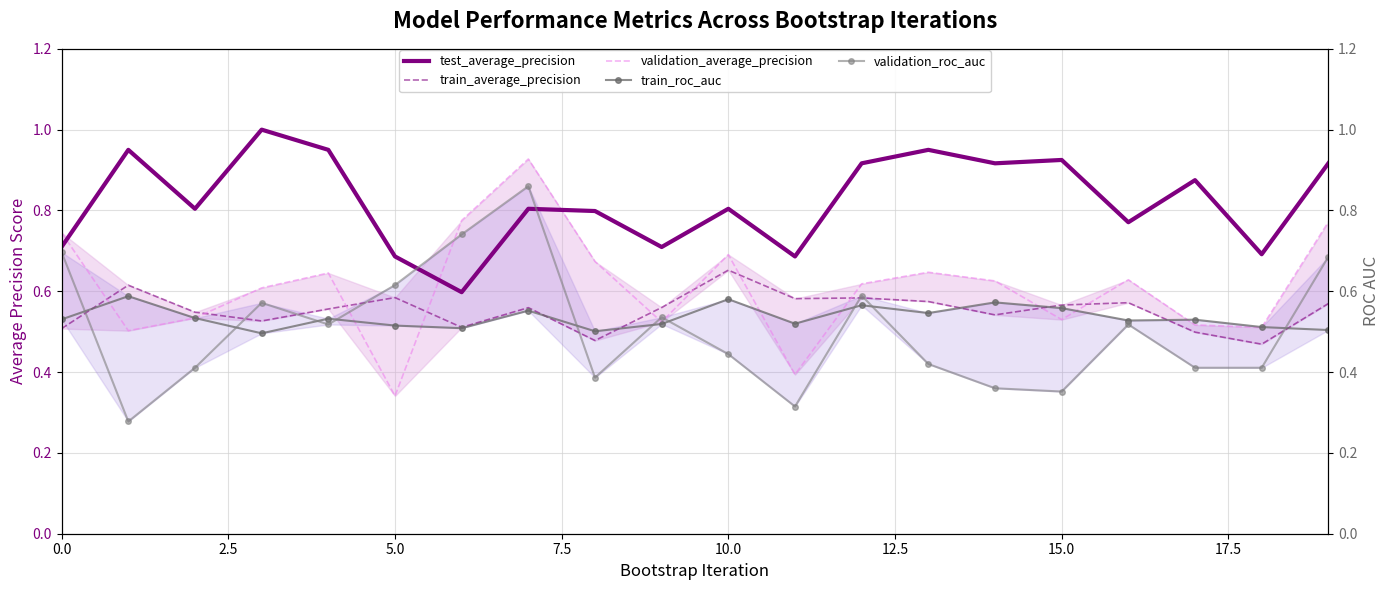

What is the lowest value of the test_average_precision series?

0.6